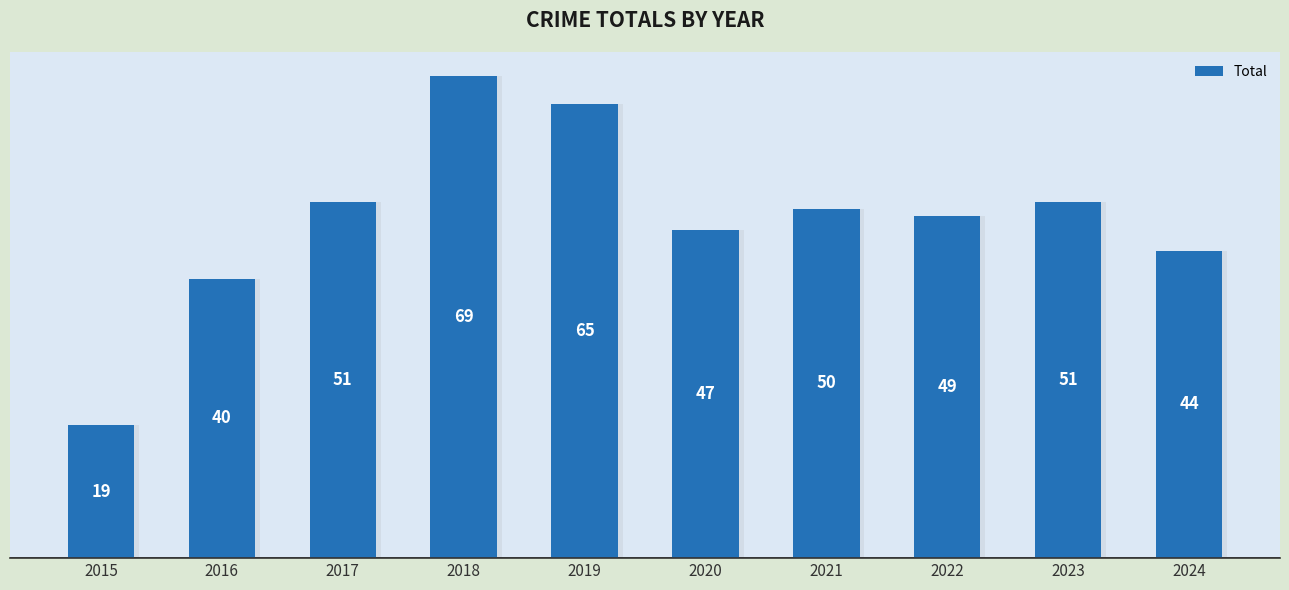

What is the value of the 9th bar from the left?

51